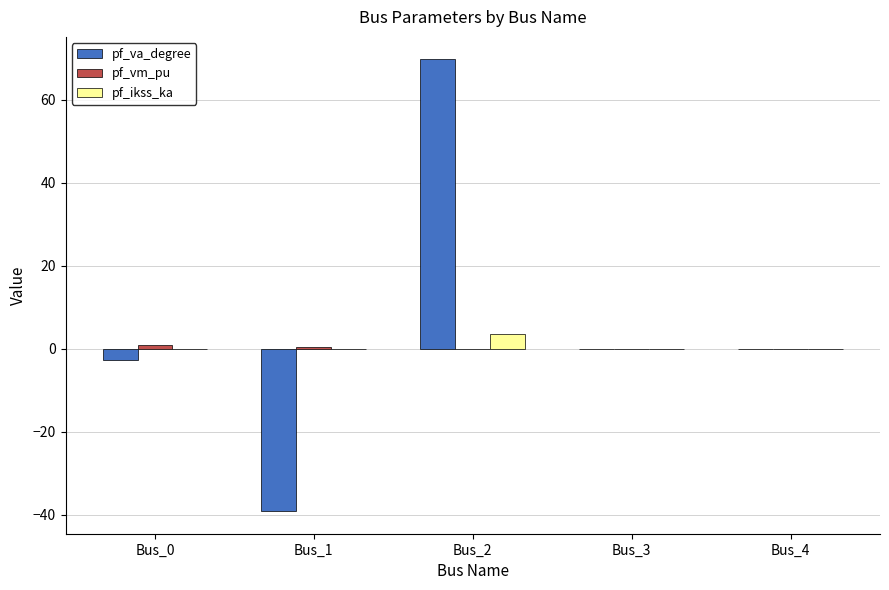

Count the number of data series in this chart.

3